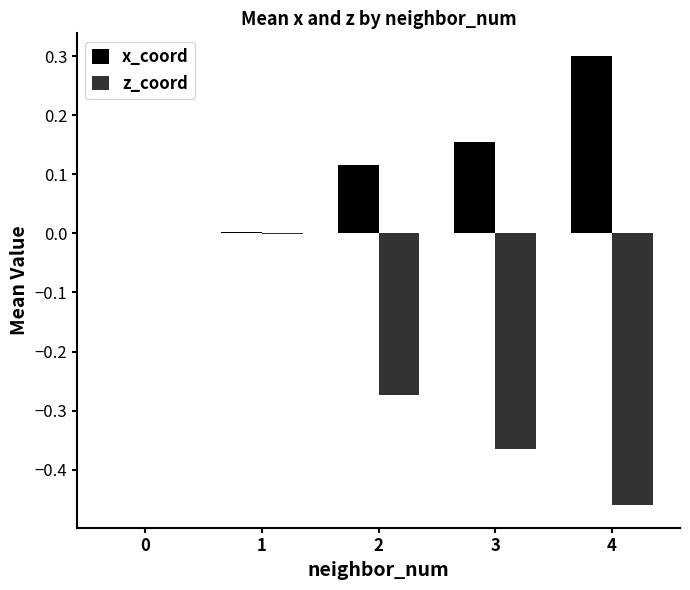

Between 1 and 3, which series saw the biggest shift?

z_coord